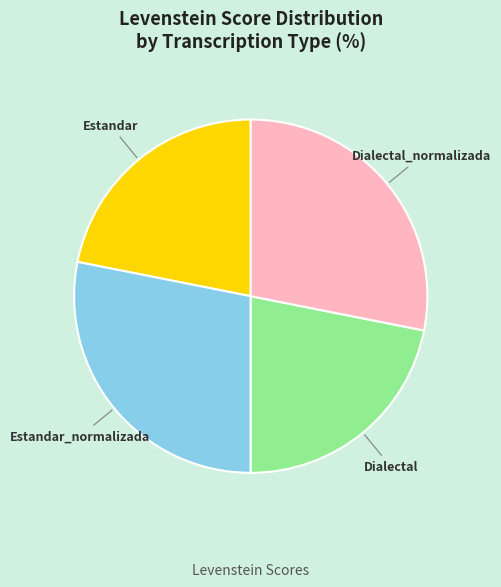

How many slices are in this pie chart?

4